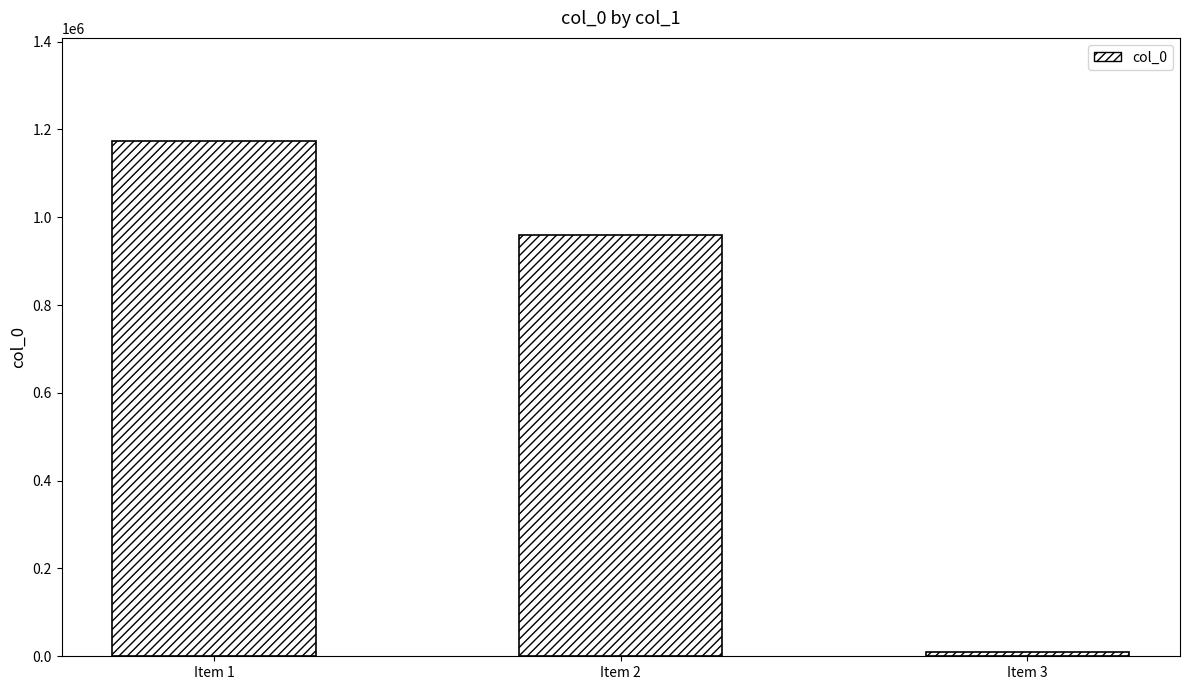

The value at Item 2 is 960498. True or false?

True